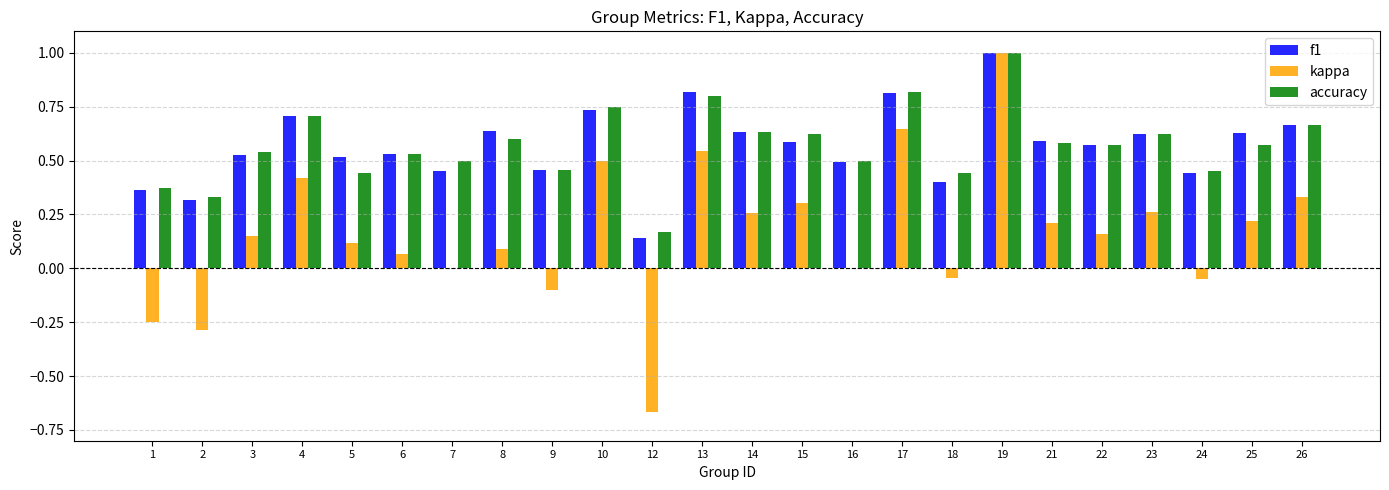

Is the value of f1 at 16 greater than the value of kappa at 21?

Yes